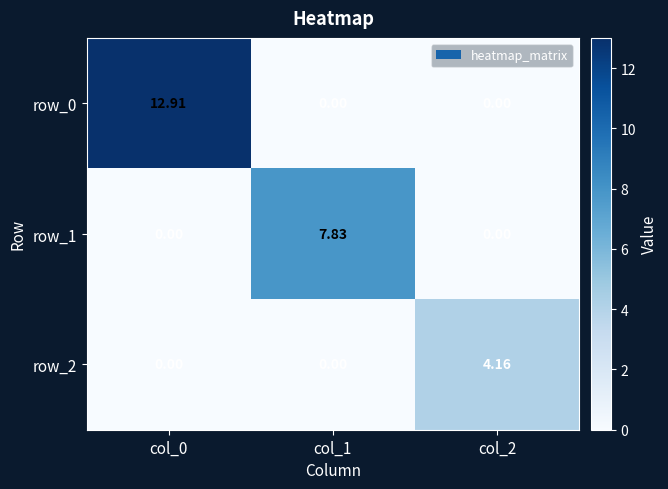

What is the sum of the row_0 values at col_2 and col_0?

12.9